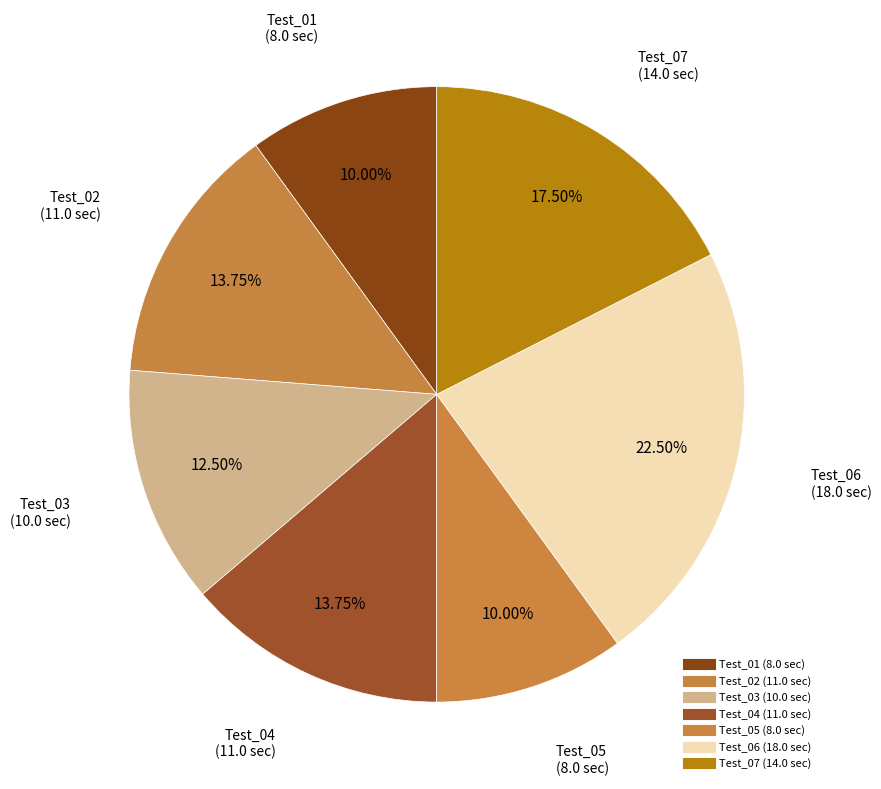

How many segments does this pie chart have?

7